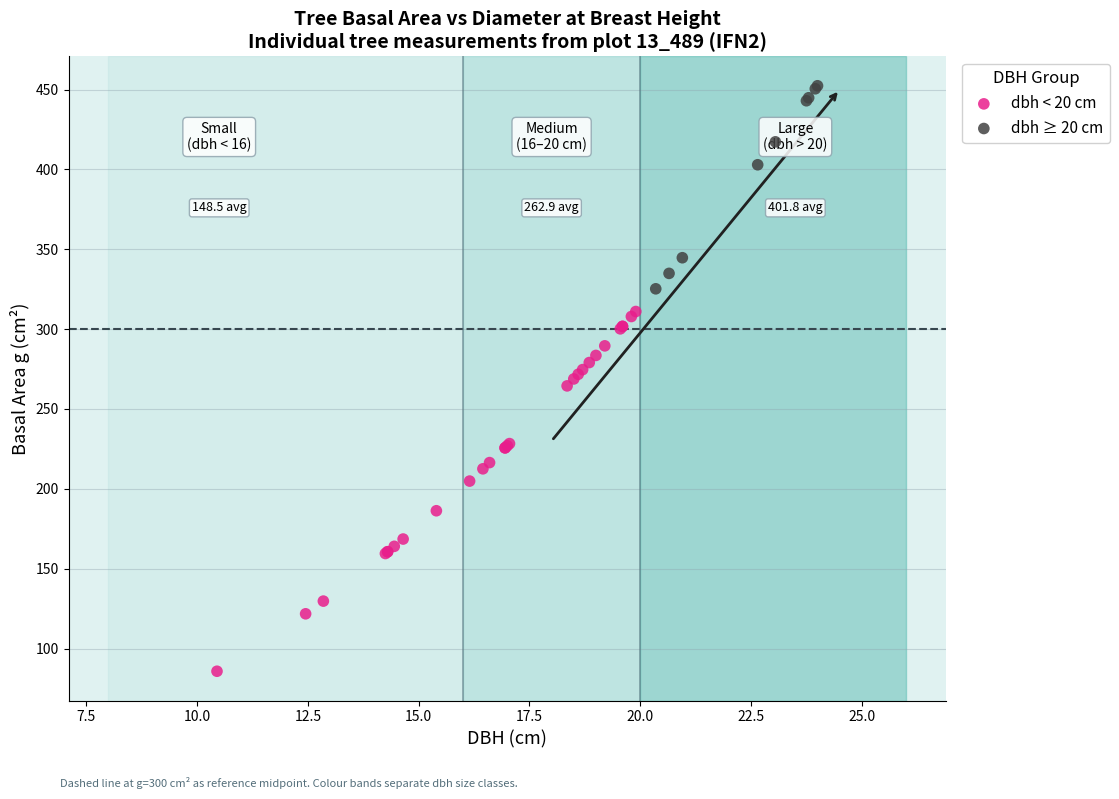

Which series reaches the minimum Y coordinate?

dbh < 20 cm